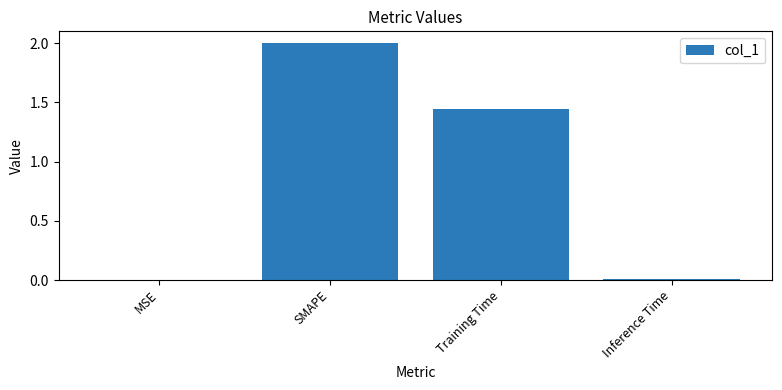

What is the greatest value displayed?

2.0